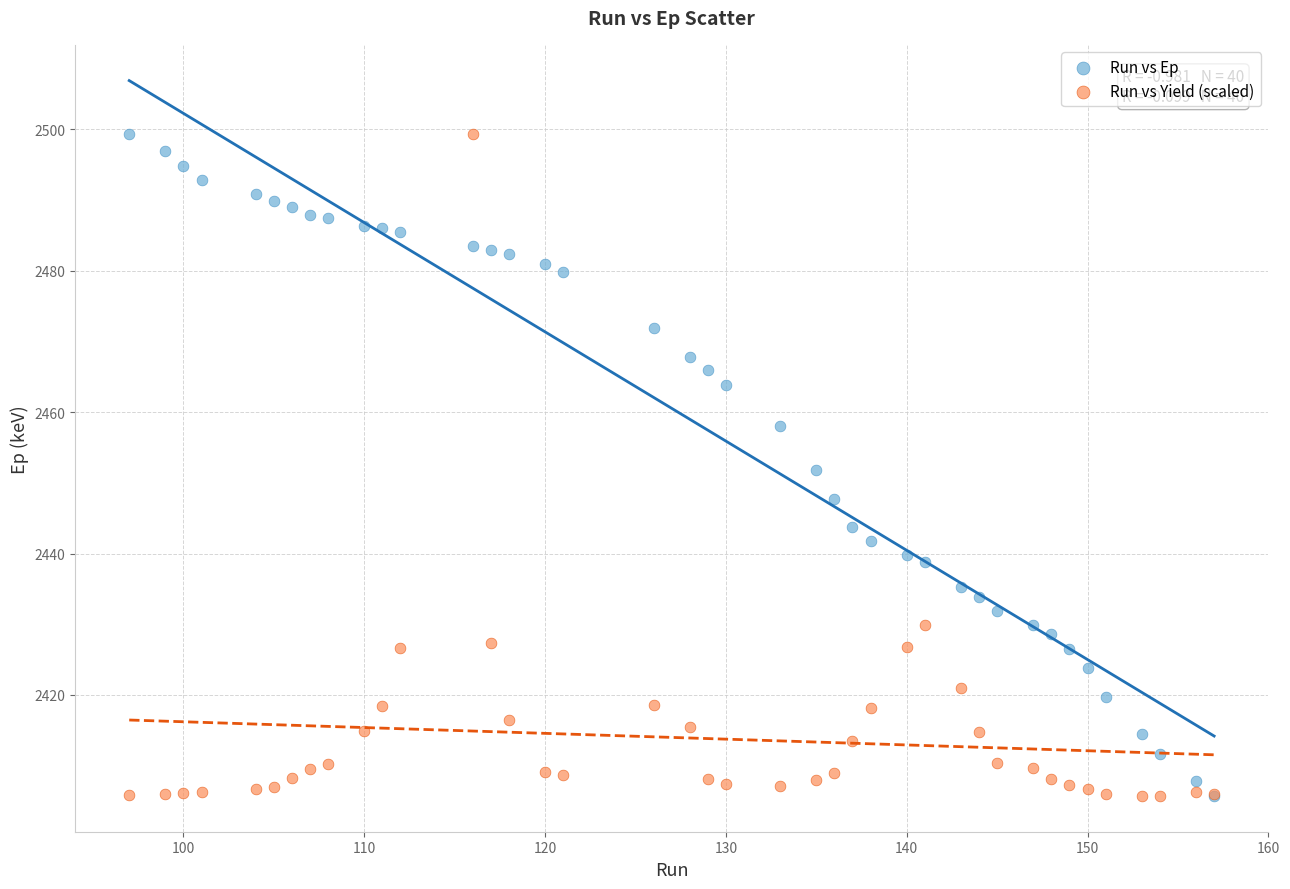

What are all the series names shown in the legend?

Run vs Ep, Run vs Yield (scaled)